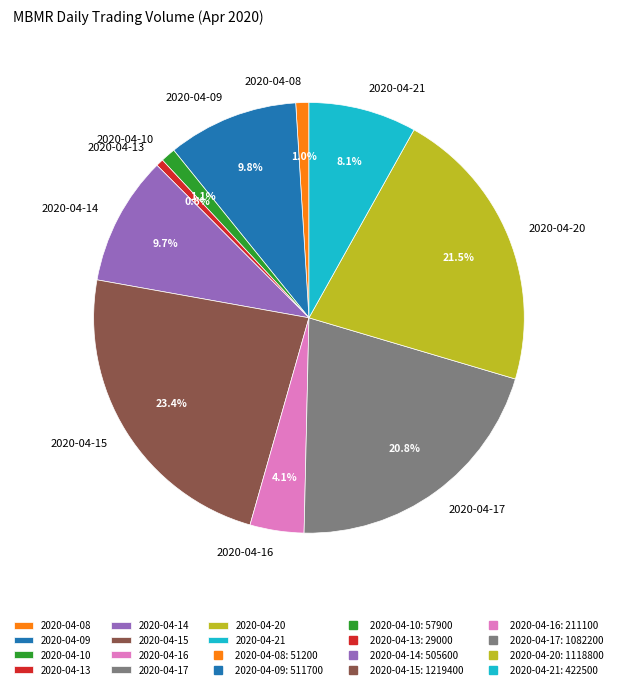

The 2020-04-13 slice represents 1% of the pie. True or false?

True